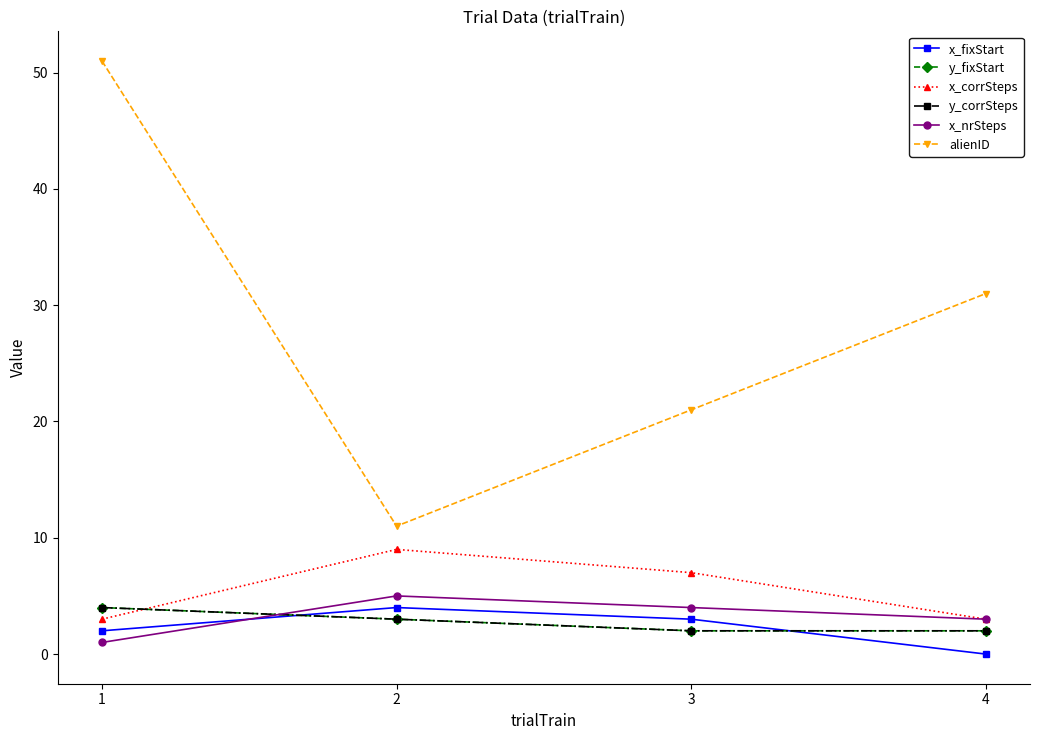

Does the chart have visible grid lines?

No